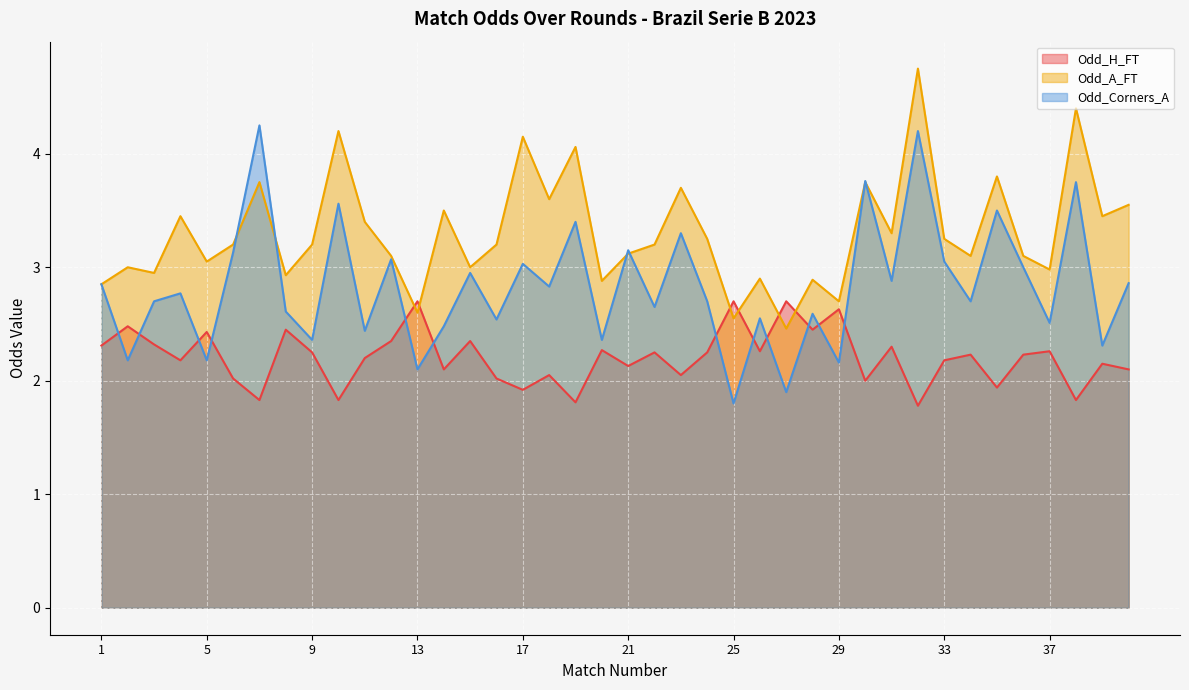

True or false: Odd_A_FT has a value of 3.2 at 33.

True